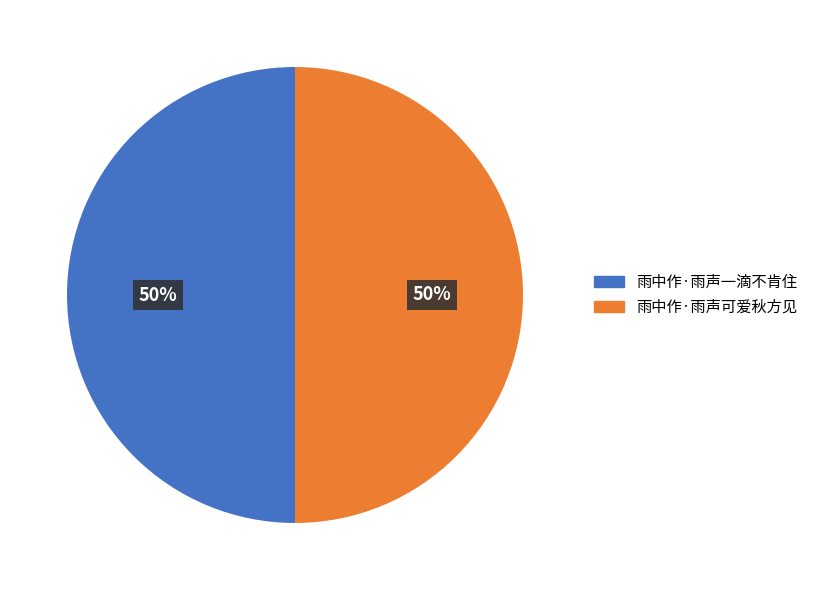

To the nearest percent, what percentage of the pie is 雨中作·雨声可爱秋方见?

50%